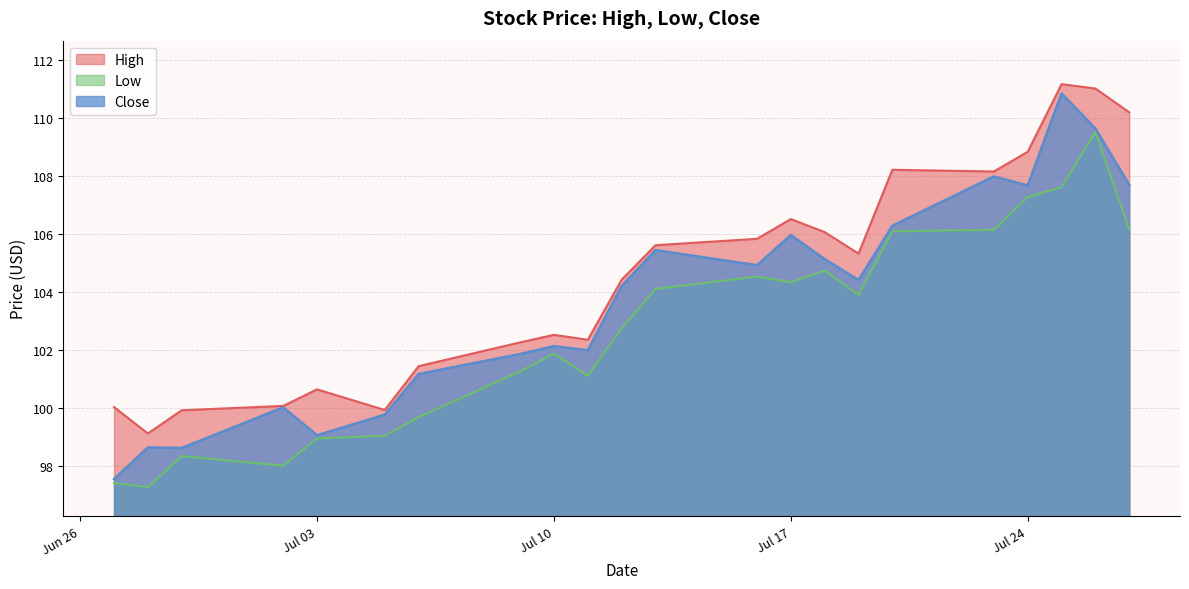

Which series has the largest total across all categories?

High